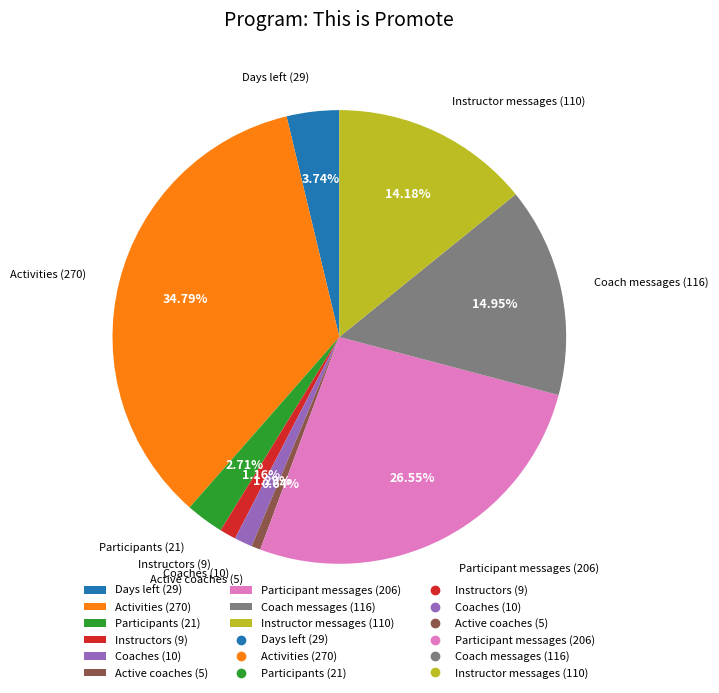

Approximately how many times larger is the value at Instructor messages compared to Activities?

0.4